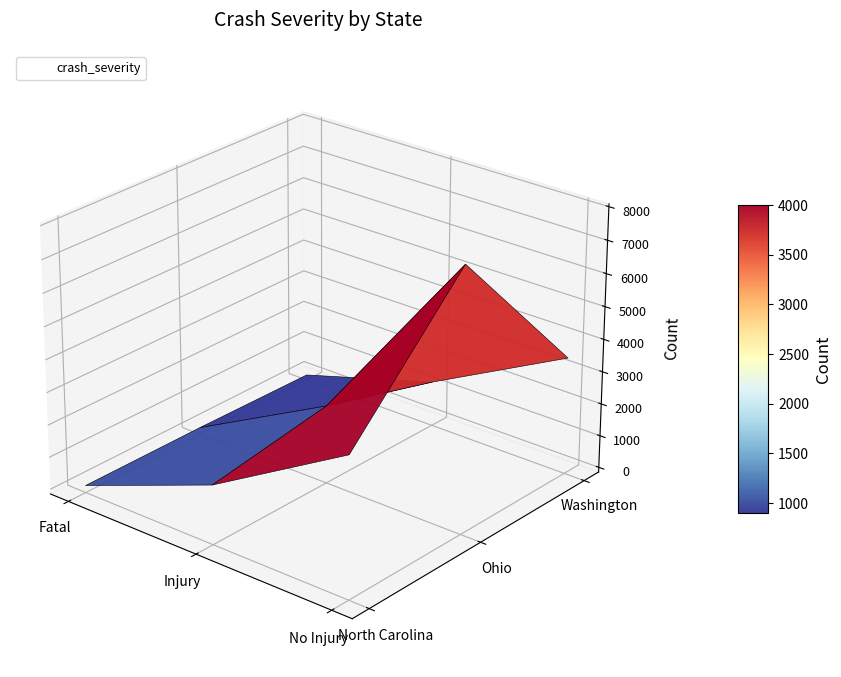

Rank the categories by North Carolina value from lowest to highest.

Fatal, Injury, No Injury